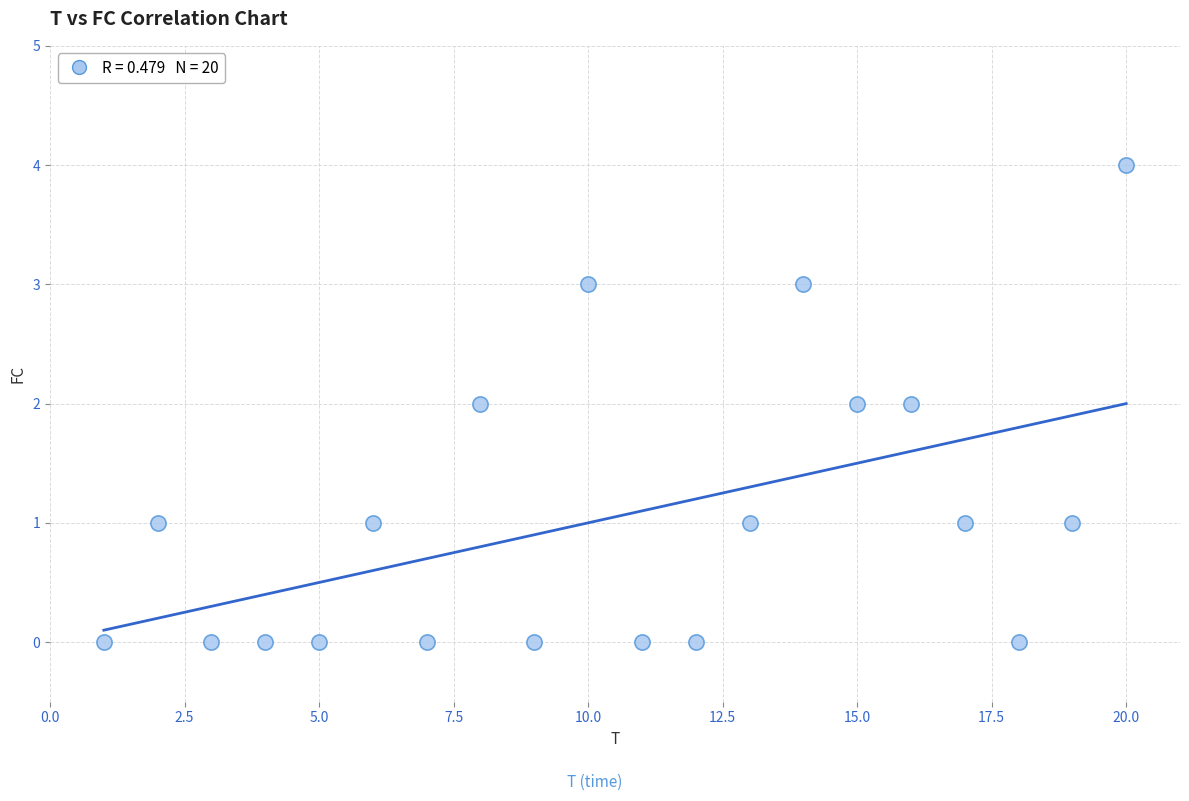

What is the range of Y values (max minus min)?

4